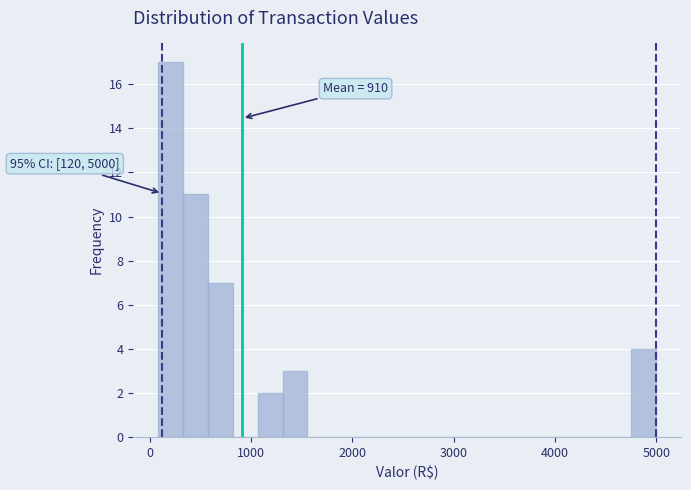

Read against the x-axis, roughly where is the centre of the tallest bar?

200